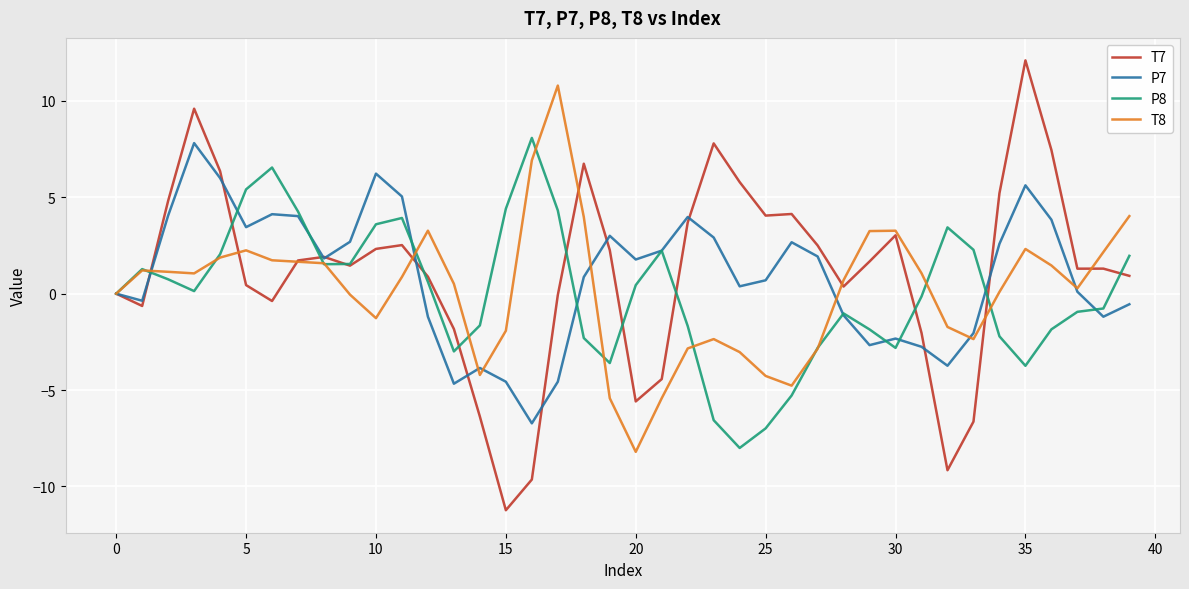

Which series has the largest range (max minus min)?

T7